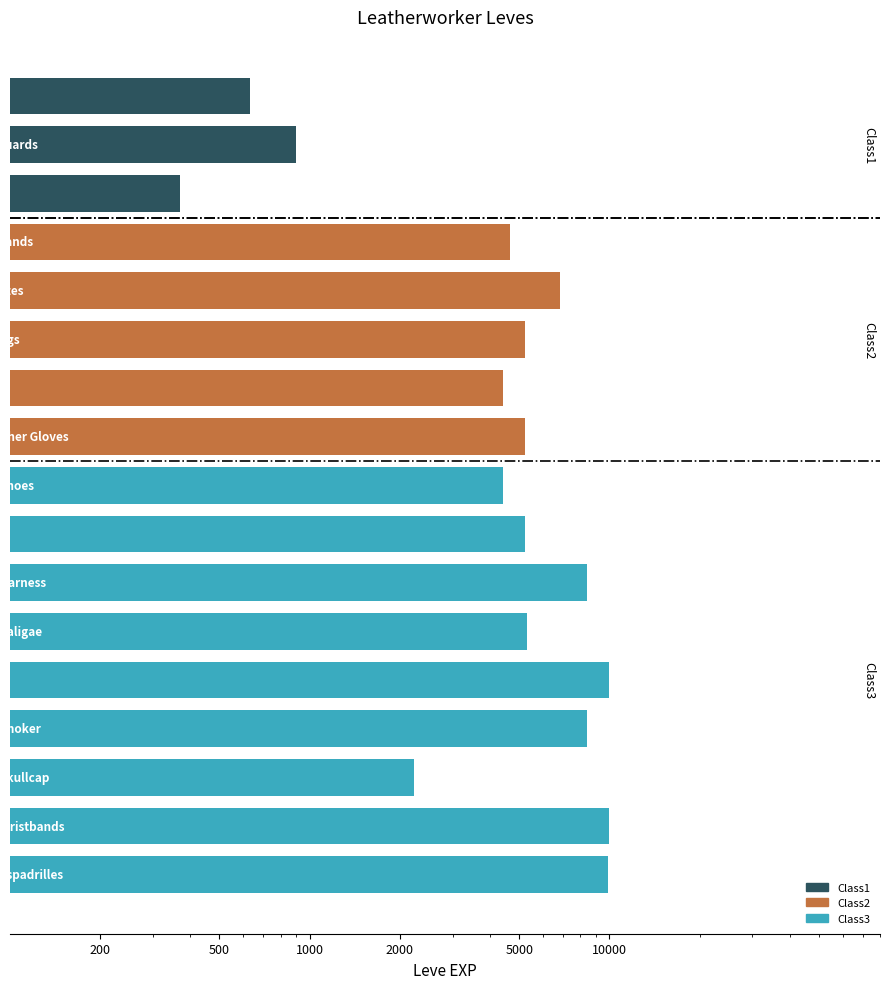

How many categories are shown in the chart?

17